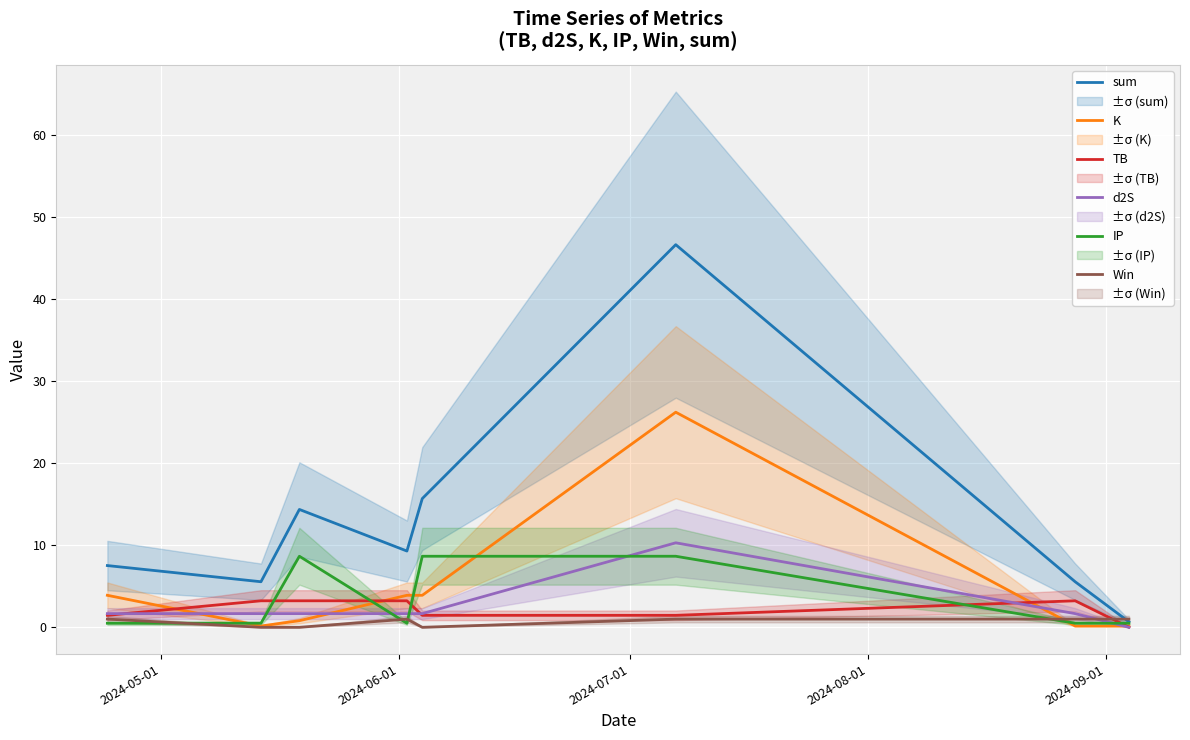

What is the maximum value for sum?

46.6